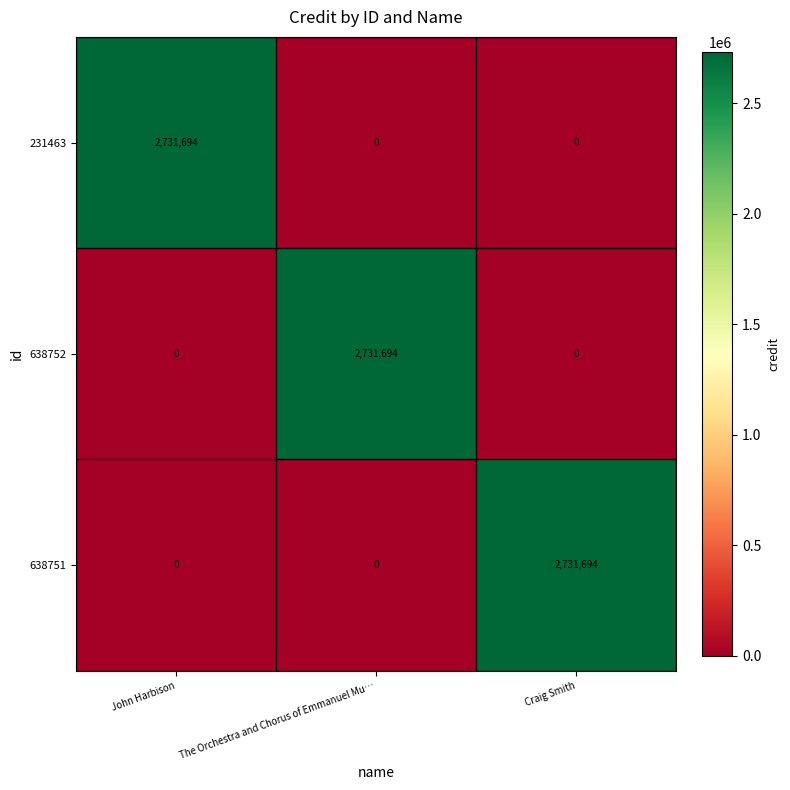

Reading left to right, transcribe all the data shown in this chart.

231463: 2731694	0	0
638752: 0	2731694	0
638751: 0	0	2731694